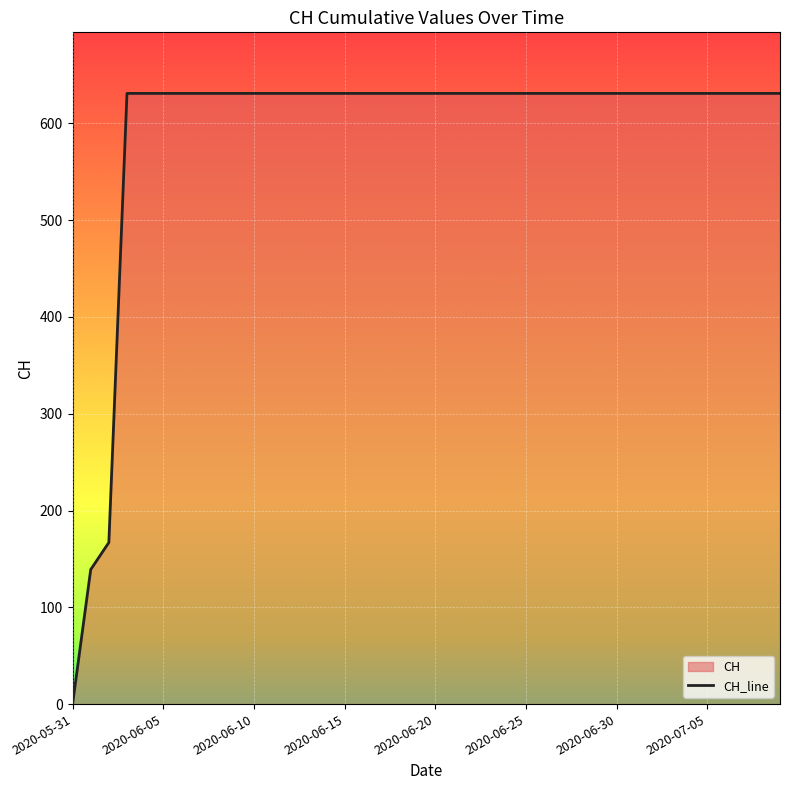

The chart shows a value of 631 at 2020-06-25. True or false?

True